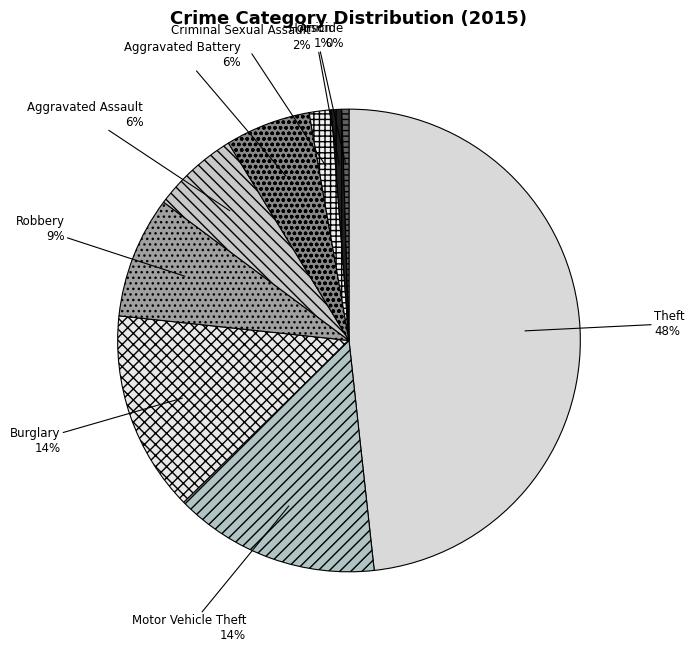

Which has a higher value, Arson or Robbery?

Robbery